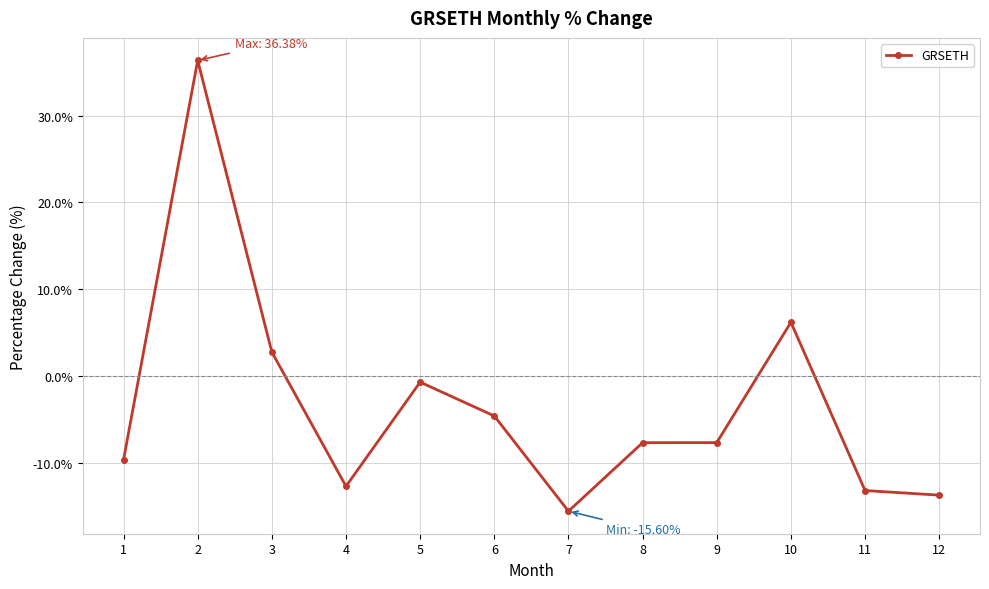

What is the change in value from 1 to 12?

-4.1